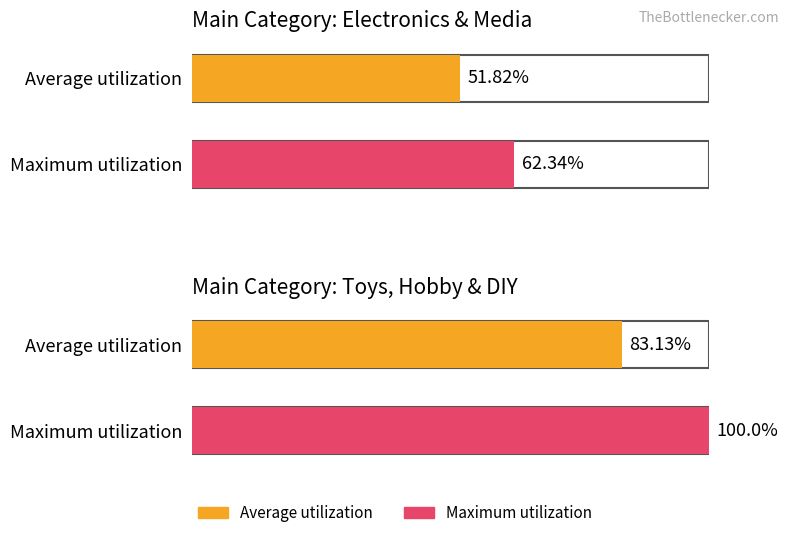

What is the difference between the Average utilization values at Toys, Hobby & DIY and Electronics & Media?

31.3